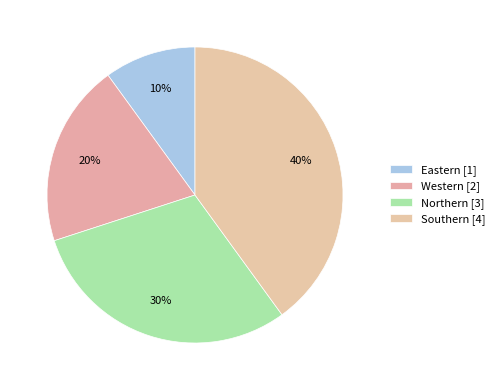

What percentage do Northern and Western together represent?

50.0%